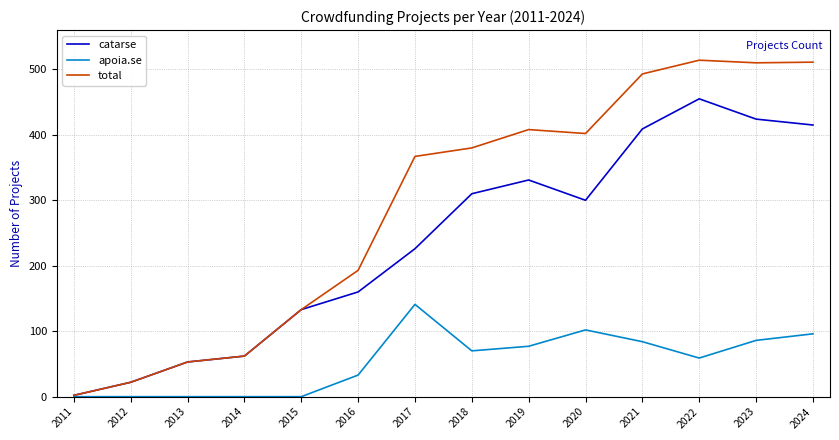

What value does the apoia.se series have at 2018?

70